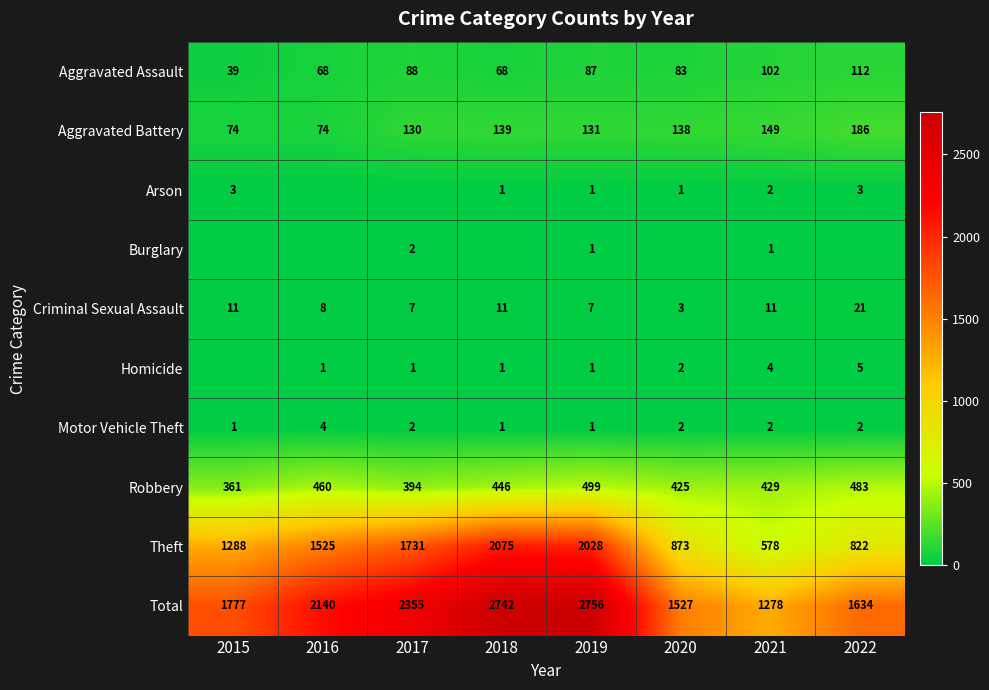

What is the greatest value displayed?

2756